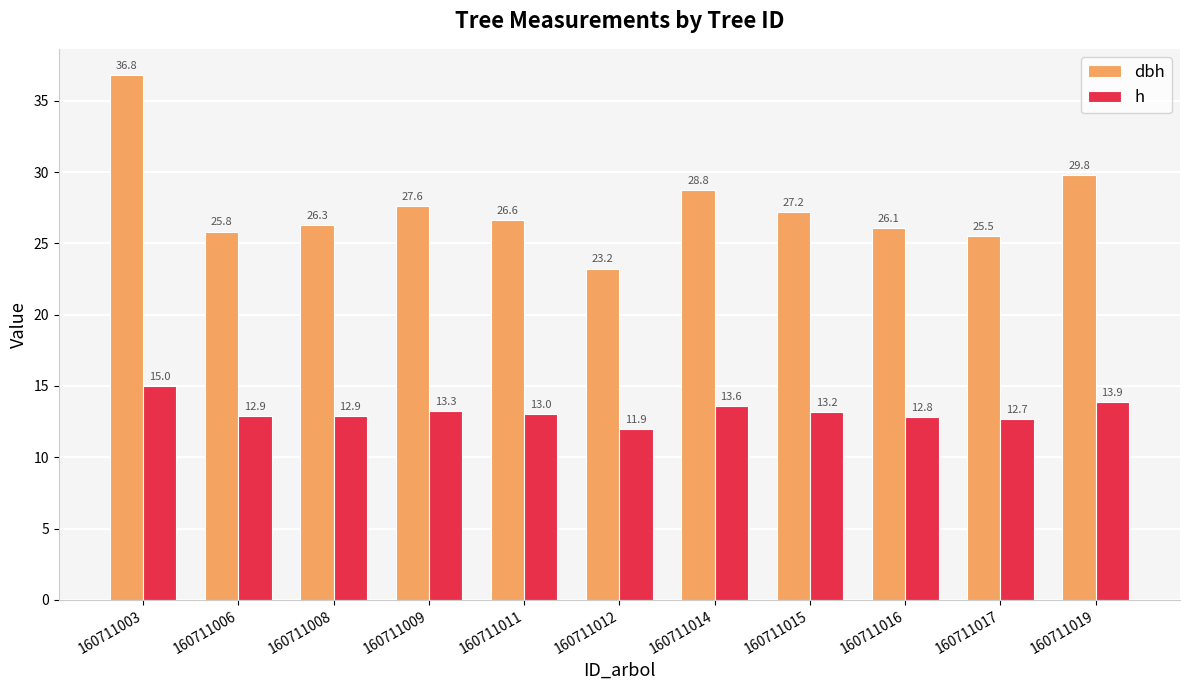

The dbh series shows 5.9 at 160711008. True or false?

False